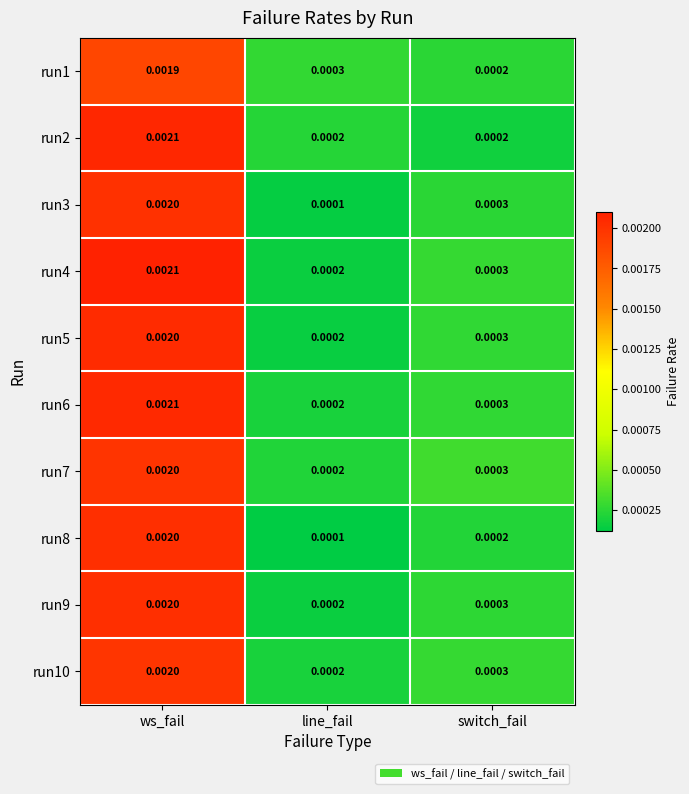

How many distinct data groups are displayed?

10